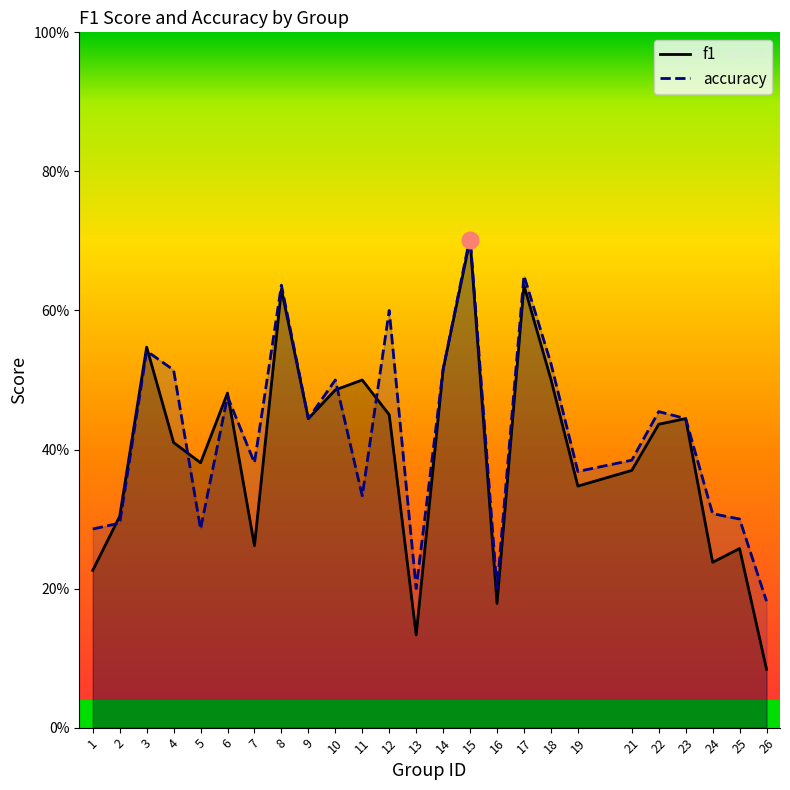

List the series in order of their peak value, highest first.

accuracy, f1